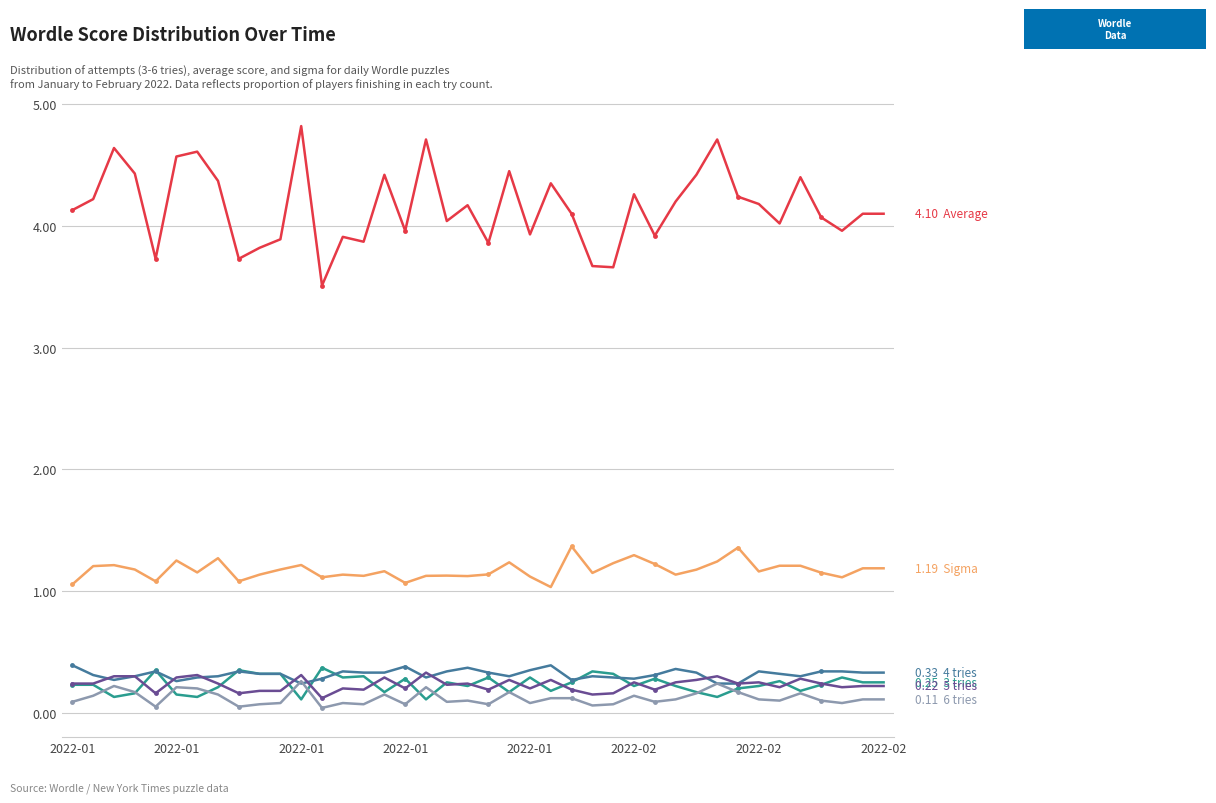

Reading right to left, transcribe all the data shown in this chart.

Average: 4.1	4.1	4.0	4.1	4.4	4.0	4.2	4.2	4.7	4.4	4.2	3.9	4.3	3.7	3.7	4.1	4.3	3.9	4.5	3.9	4.2	4.0	4.7	4.0	4.4	3.9	3.9	3.5	4.8	3.9	3.8	3.7	4.4	4.6	4.6	3.7	4.4	4.6	4.2	4.1
Sigma: 1.2	1.2	1.1	1.2	1.2	1.2	1.2	1.4	1.2	1.2	1.1	1.2	1.3	1.2	1.1	1.4	1.0	1.1	1.2	1.1	1.1	1.1	1.1	1.1	1.2	1.1	1.1	1.1	1.2	1.2	1.1	1.1	1.3	1.2	1.3	1.1	1.2	1.2	1.2	1.1
3 tries: 0.2	0.2	0.3	0.2	0.2	0.3	0.2	0.2	0.1	0.2	0.2	0.3	0.2	0.3	0.3	0.2	0.2	0.3	0.2	0.3	0.2	0.2	0.1	0.3	0.2	0.3	0.3	0.4	0.1	0.3	0.3	0.3	0.2	0.1	0.1	0.3	0.2	0.1	0.2	0.2
4 tries: 0.3	0.3	0.3	0.3	0.3	0.3	0.3	0.2	0.2	0.3	0.4	0.3	0.3	0.3	0.3	0.3	0.4	0.3	0.3	0.3	0.4	0.3	0.3	0.4	0.3	0.3	0.3	0.3	0.2	0.3	0.3	0.3	0.3	0.3	0.3	0.3	0.3	0.3	0.3	0.4
5 tries: 0.2	0.2	0.2	0.2	0.3	0.2	0.2	0.2	0.3	0.3	0.2	0.2	0.2	0.2	0.1	0.2	0.3	0.2	0.3	0.2	0.2	0.2	0.3	0.2	0.3	0.2	0.2	0.1	0.3	0.2	0.2	0.2	0.2	0.3	0.3	0.2	0.3	0.3	0.2	0.2
6 tries: 0.1	0.1	0.1	0.1	0.2	0.1	0.1	0.2	0.2	0.2	0.1	0.1	0.1	0.1	0.1	0.1	0.1	0.1	0.2	0.1	0.1	0.1	0.2	0.1	0.1	0.1	0.1	0.0	0.3	0.1	0.1	0.1	0.1	0.2	0.2	0.1	0.2	0.2	0.1	0.1